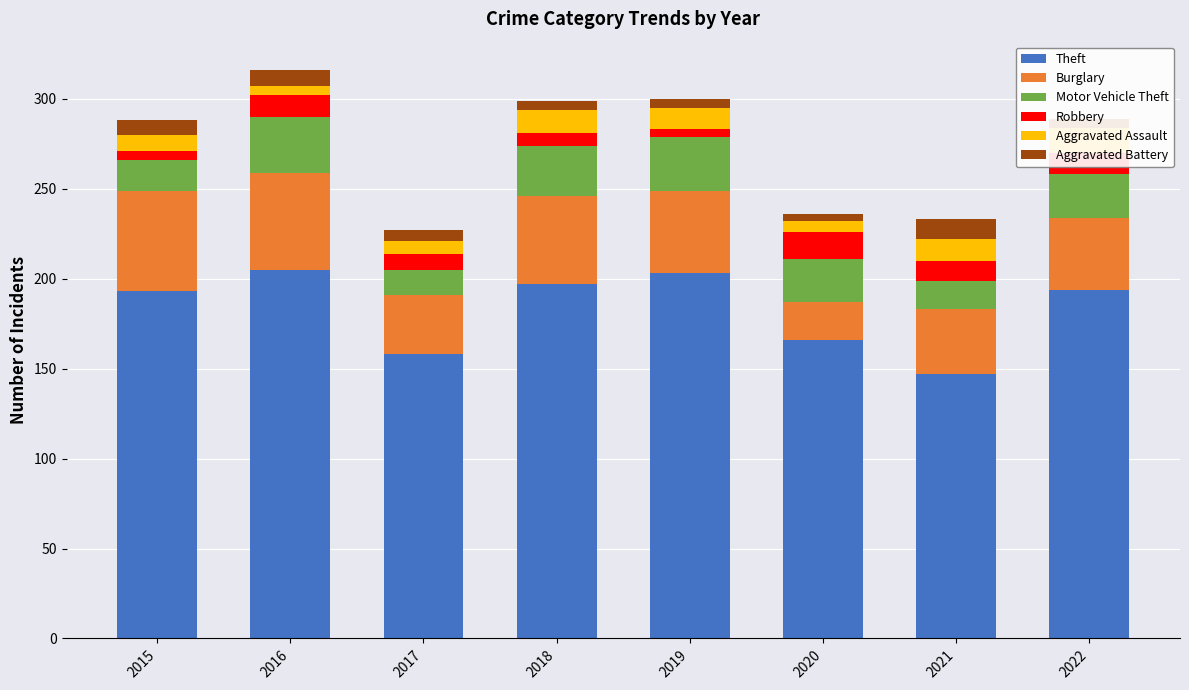

How many bars are there in each group?

6